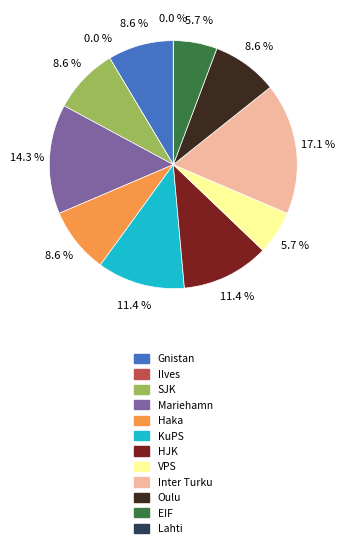

To the nearest percent, what is the difference between the largest and smallest slice percentages?

17%